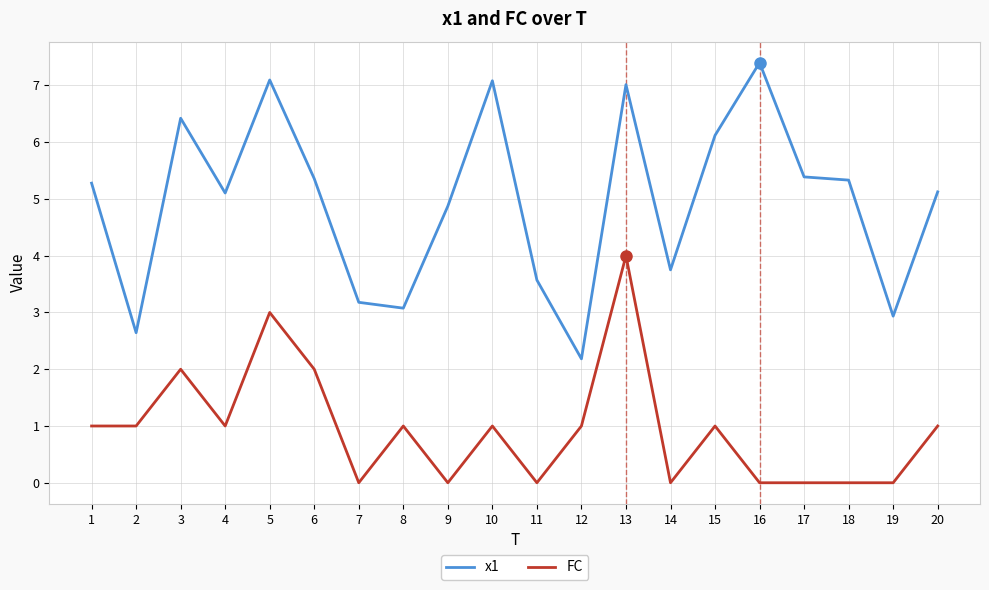

Where is the first local maximum for x1?

3